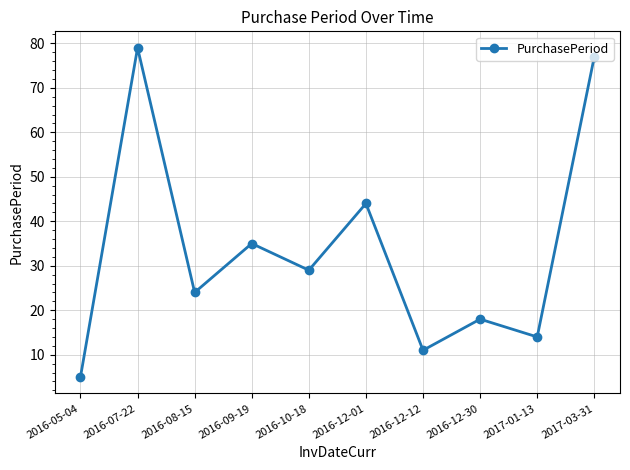

Does the chart have visible grid lines?

Yes